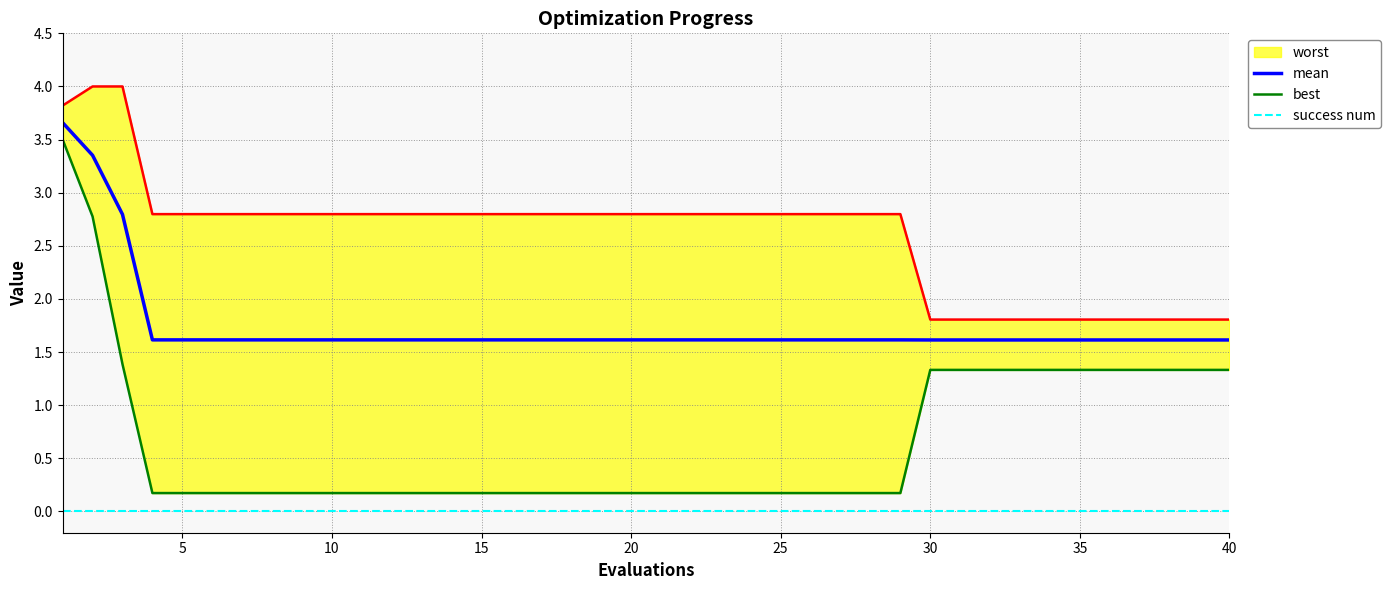

The value of mean at 30 is 1.6. True or false?

True